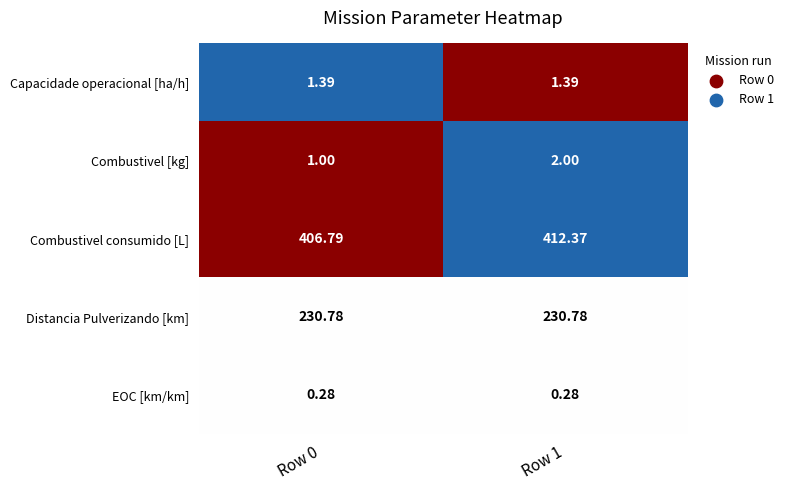

At which category is the sum across all series the highest?

Row 1